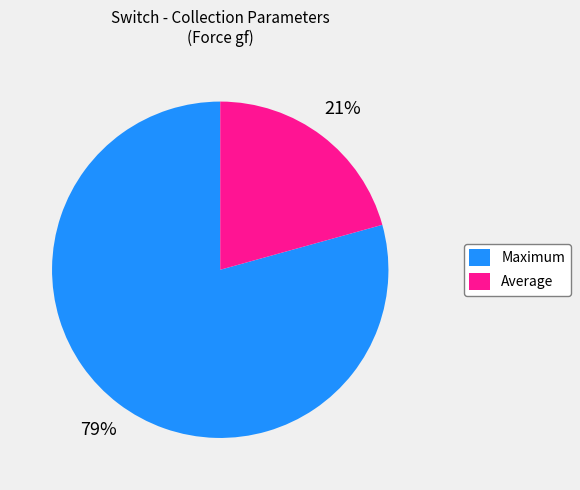

Which has a higher value, Maximum or Average?

Maximum